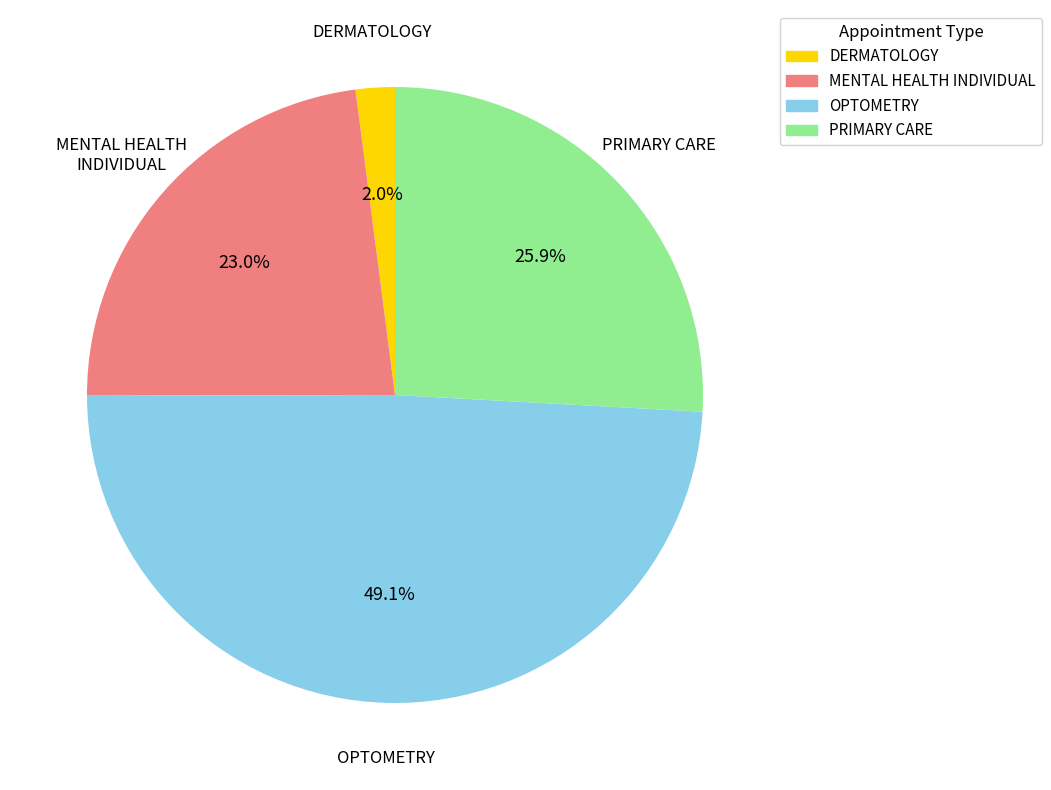

True or false: OPTOMETRY accounts for 40% of the total.

False